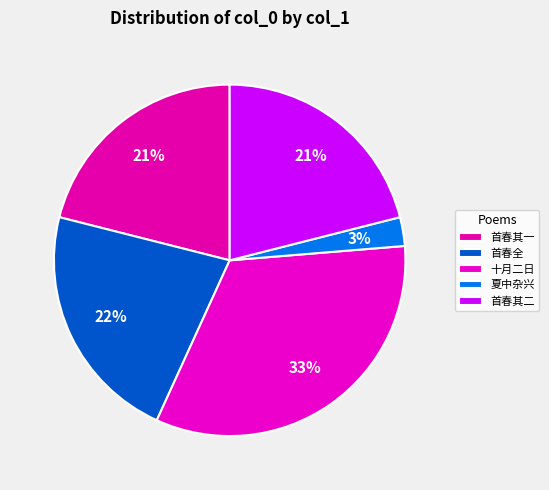

Which category has the smallest portion of the pie?

夏中杂兴·遣信邀邻父